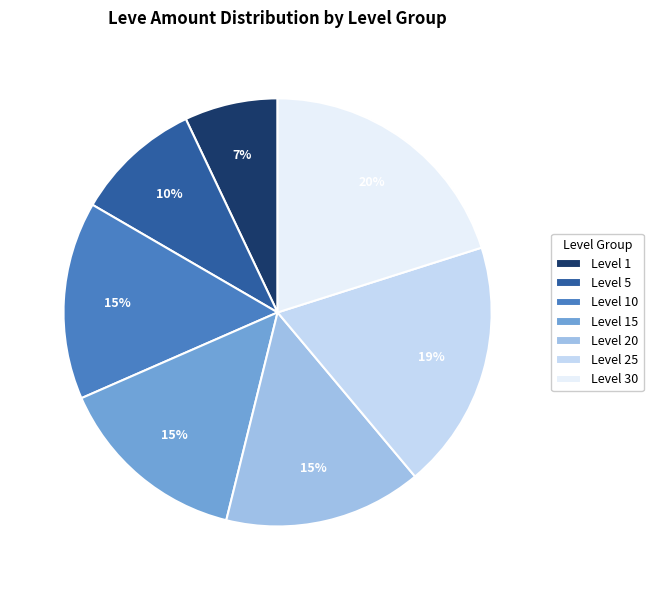

Is Level 30 the majority of the pie?

No